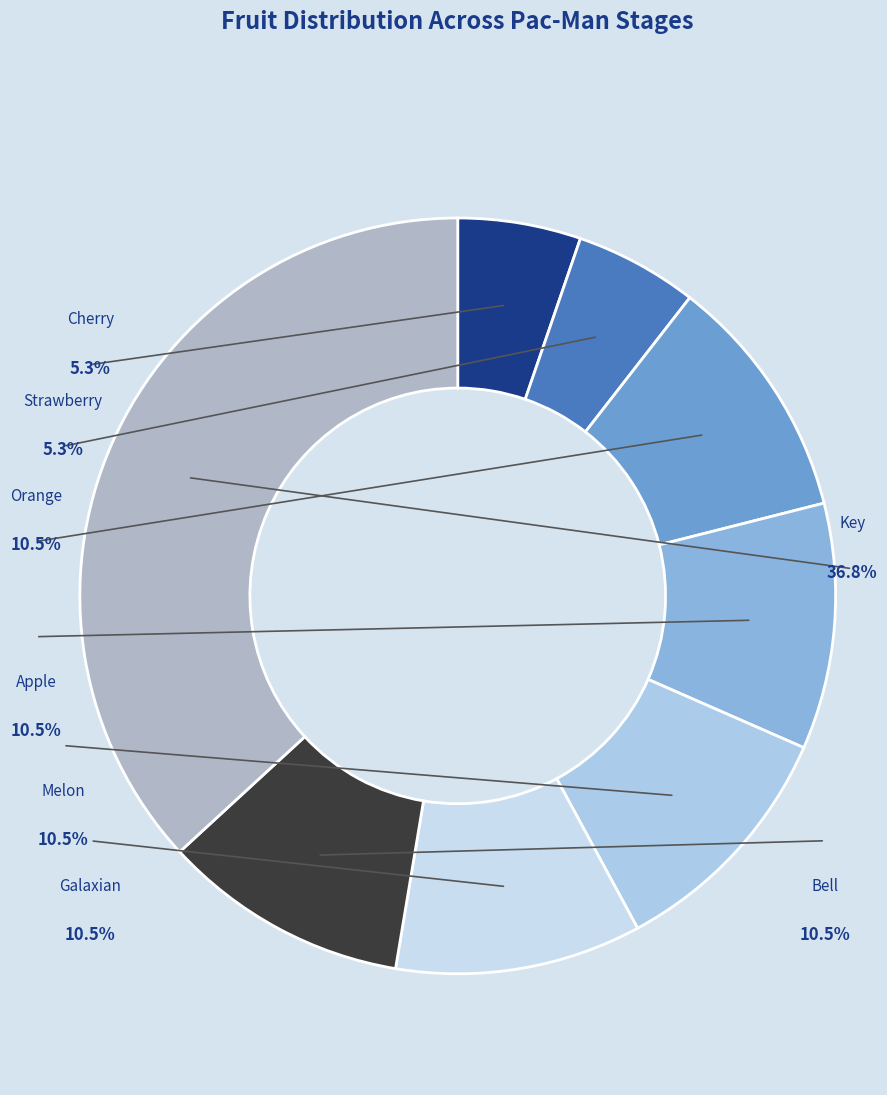

True or false: Orange accounts for 16% of the total.

False